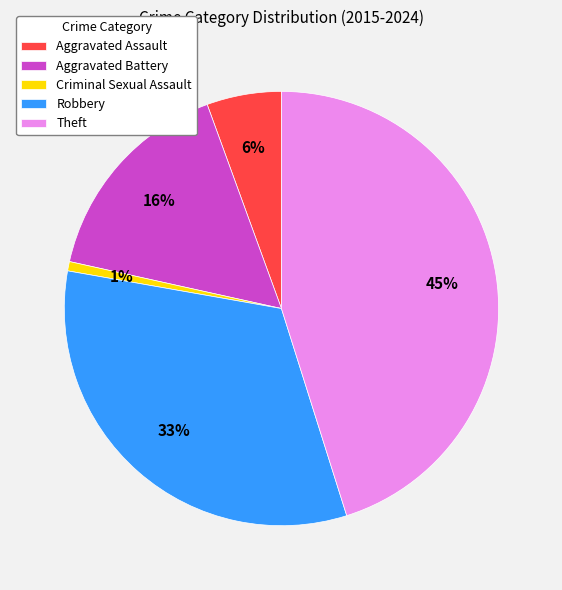

Combined, do Criminal Sexual Assault and Theft account for over 50%?

No